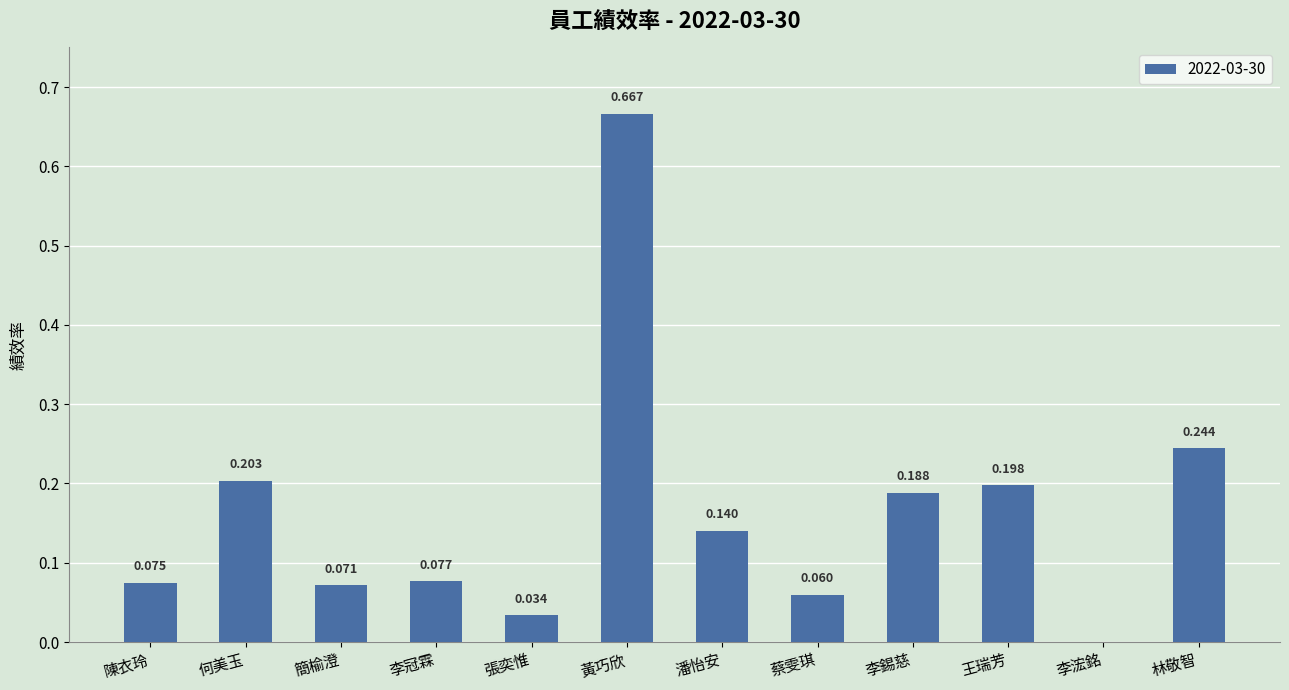

Which has a higher value, 黃巧欣 or 林敬智?

黃巧欣